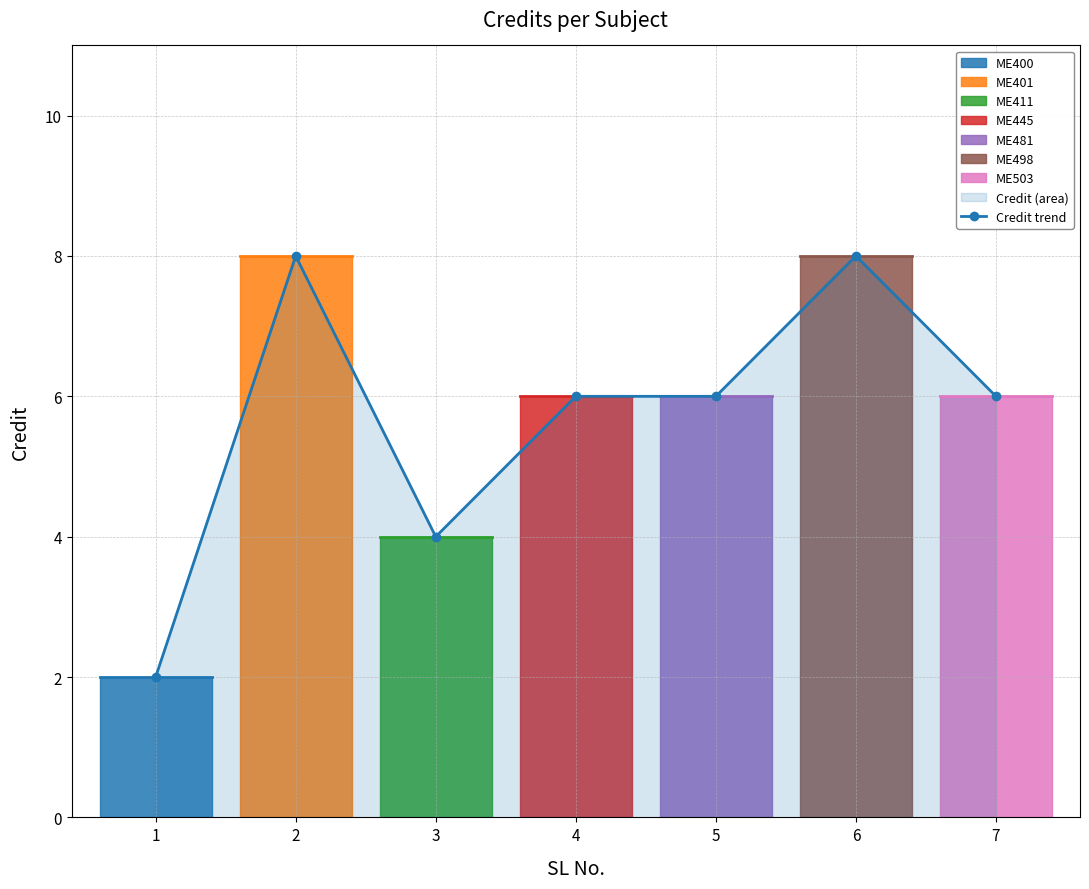

True or false: the data shows 14 at 2.

False